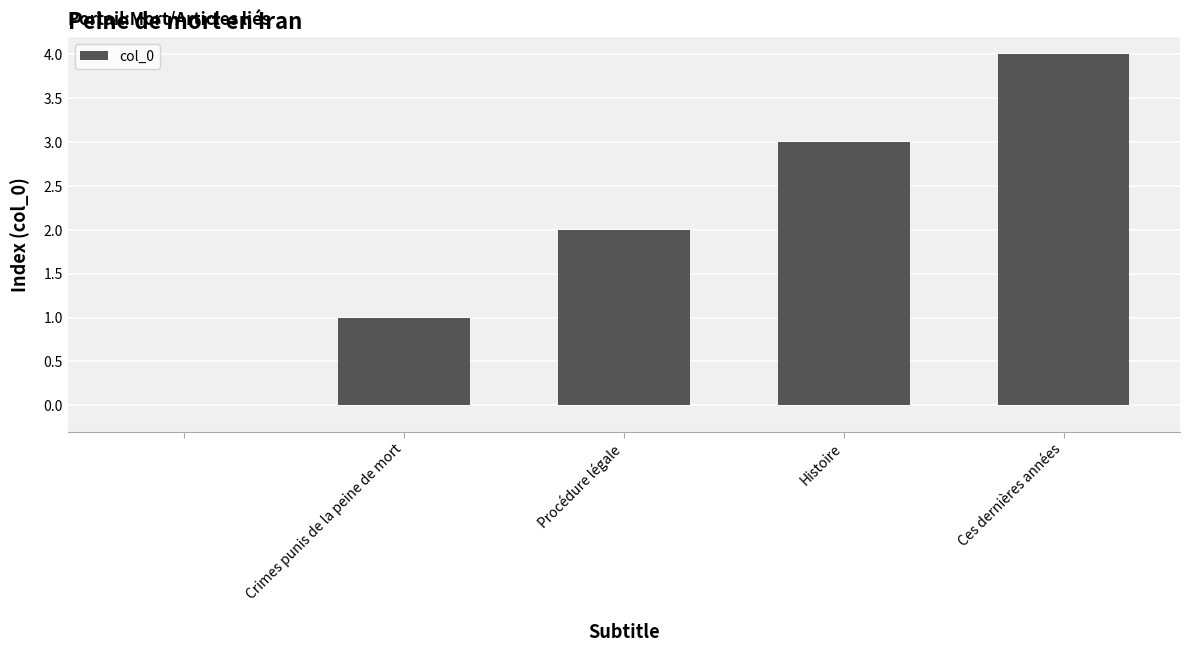

What is the maximum value shown in the chart?

4